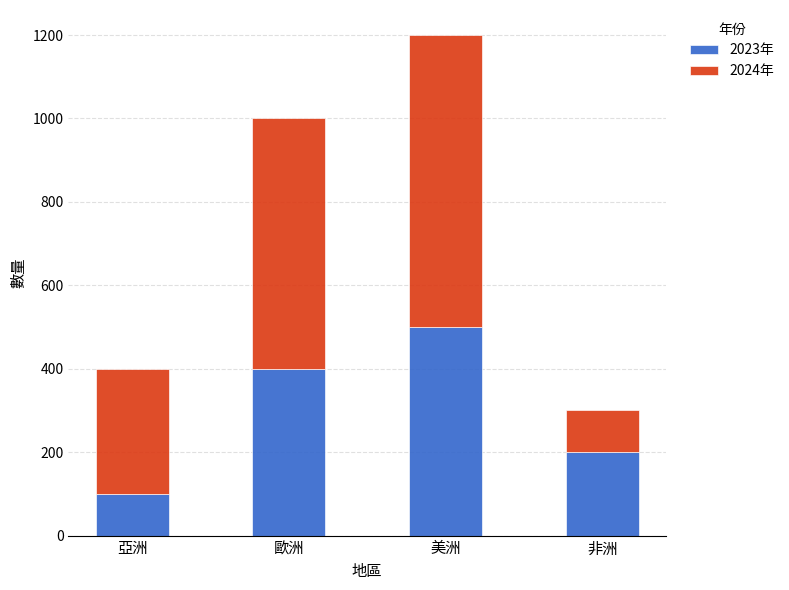

Reading left to right, transcribe the values for 2023年.

100	400	500	200